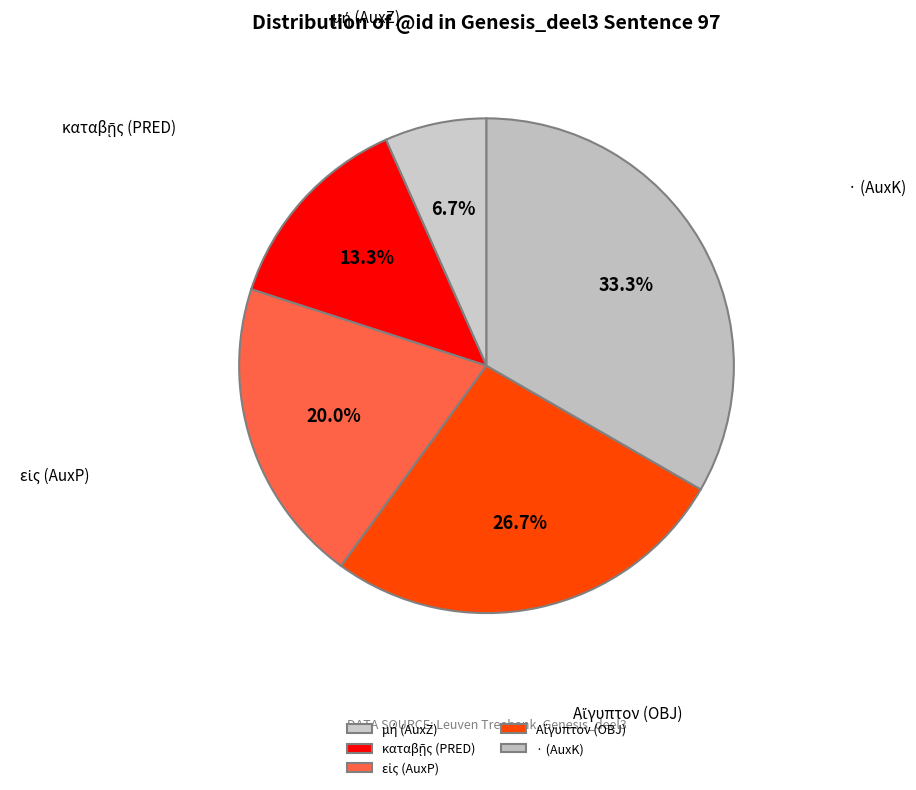

How many slices are in this pie chart?

5